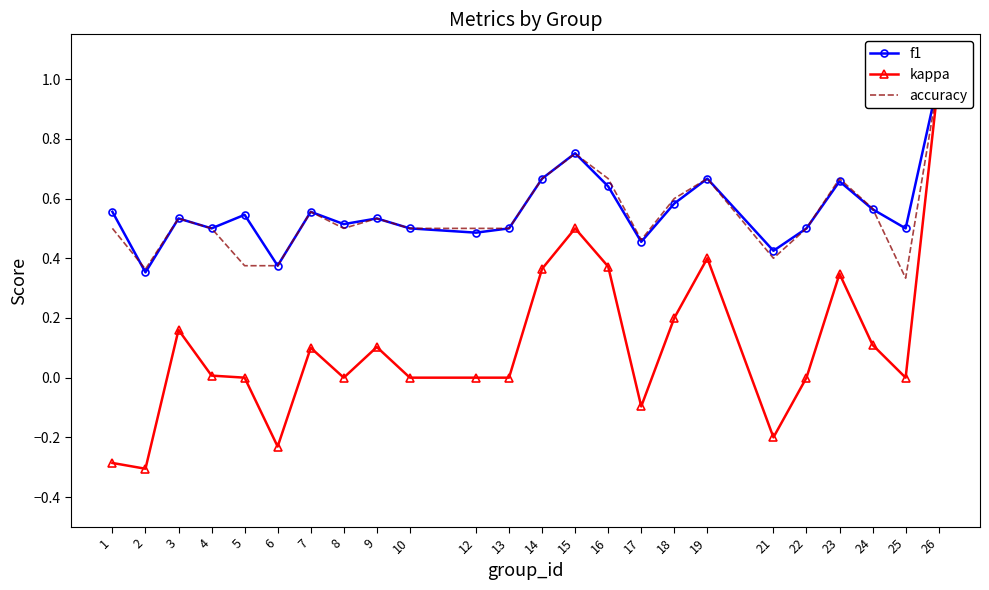

True or false: f1 and accuracy intersect in this chart.

True